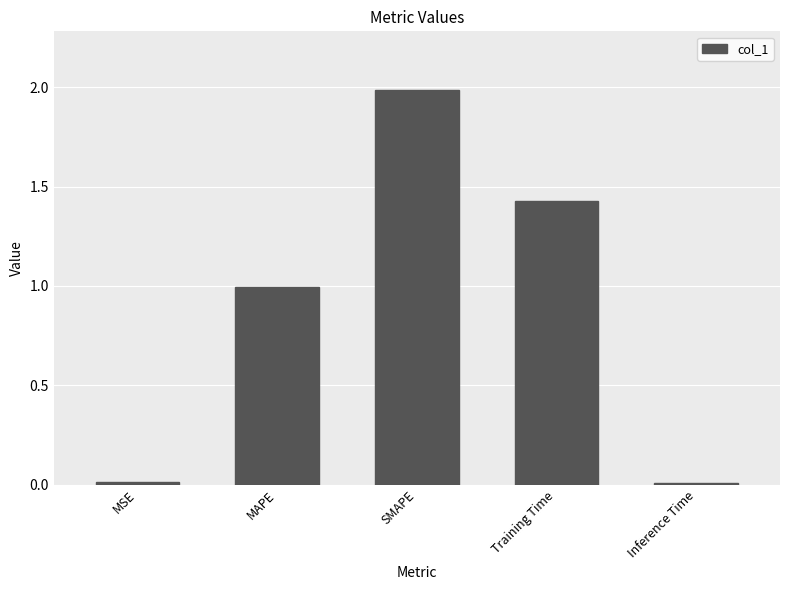

How many bars are there in total?

5